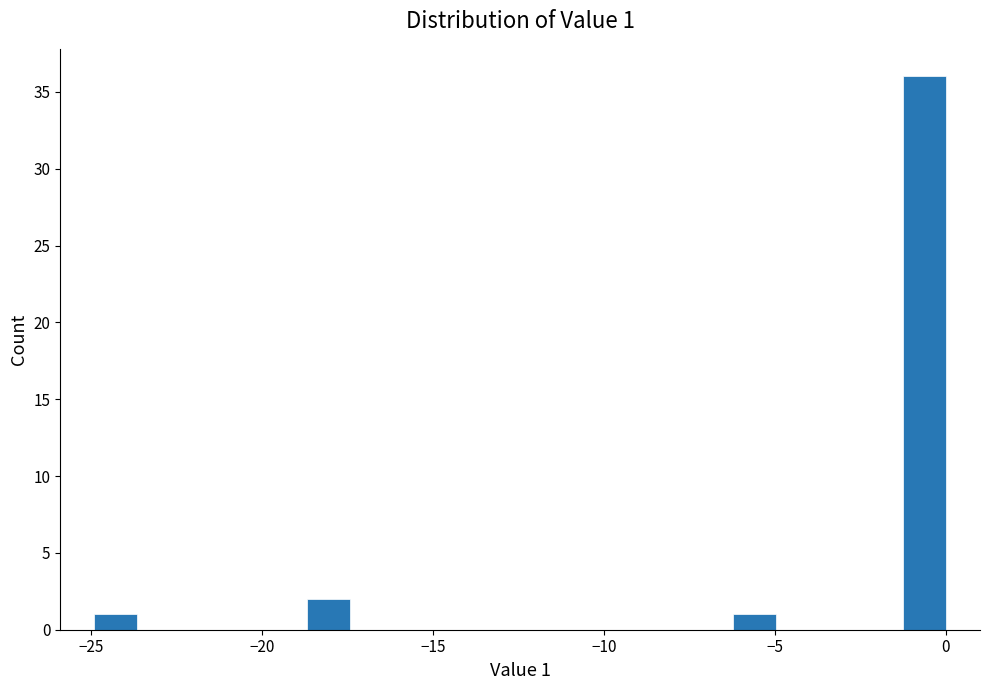

Read against the x-axis, roughly where is the centre of the tallest bar?

-0.5